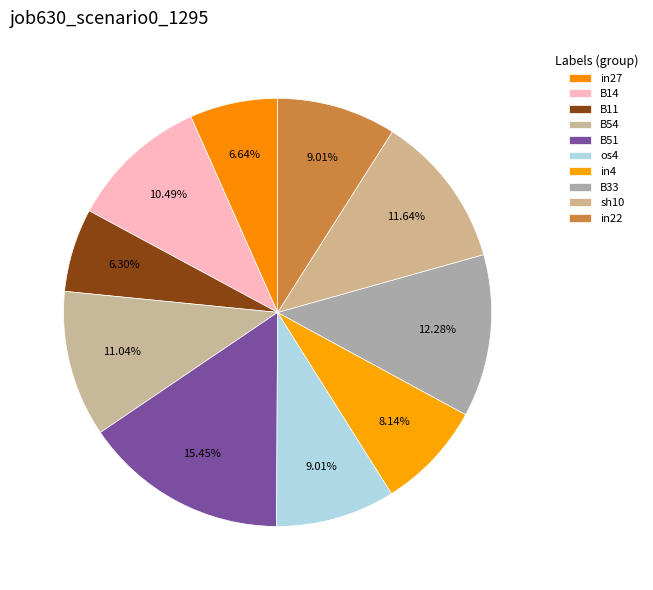

Which slice is the largest?

B51